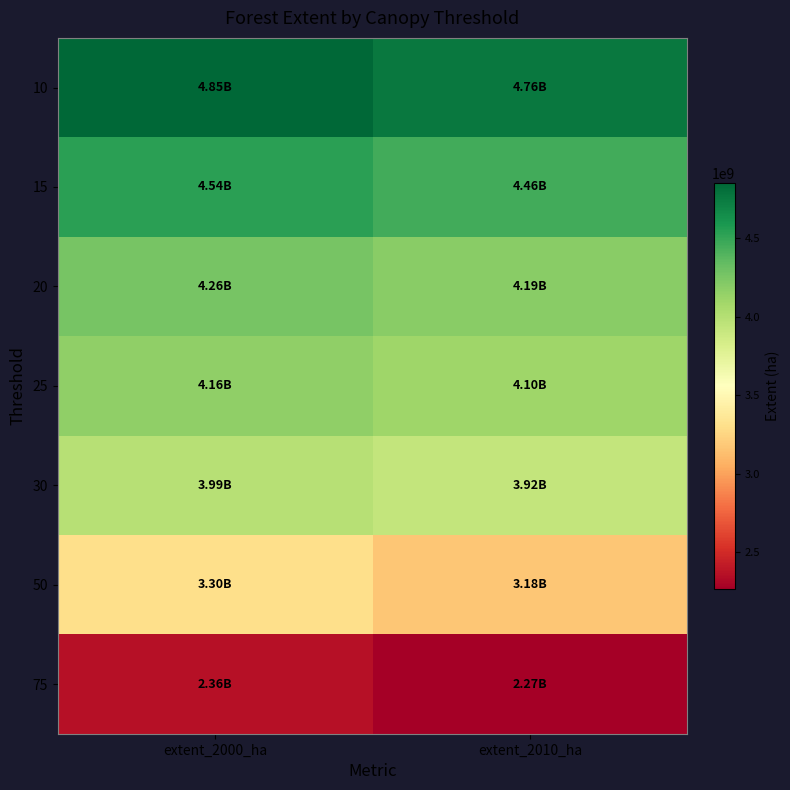

Which category has the lowest value across all series?

extent_2010_ha